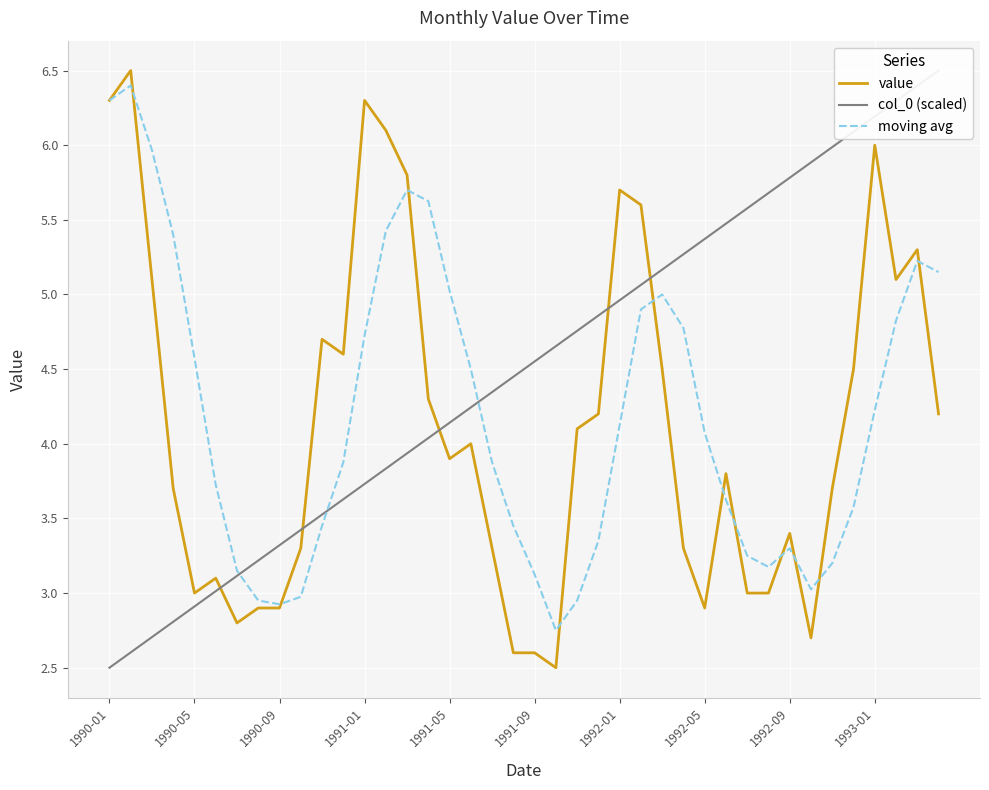

Which series has the largest total across all categories?

col_0 (scaled)